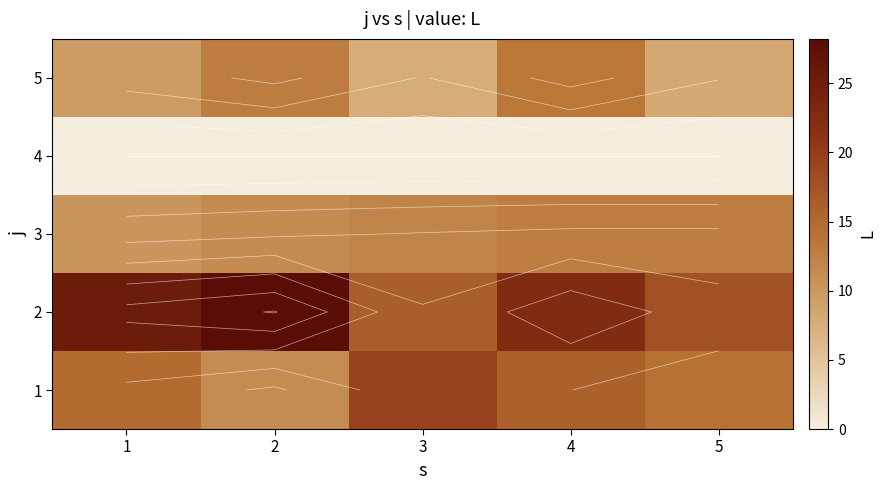

Which label corresponds to the smallest value in the chart?

1